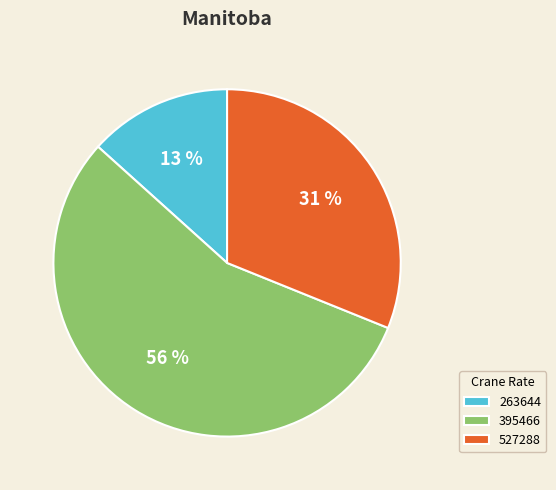

Approximately how many times larger is the value at 395466 compared to 527288?

1.8